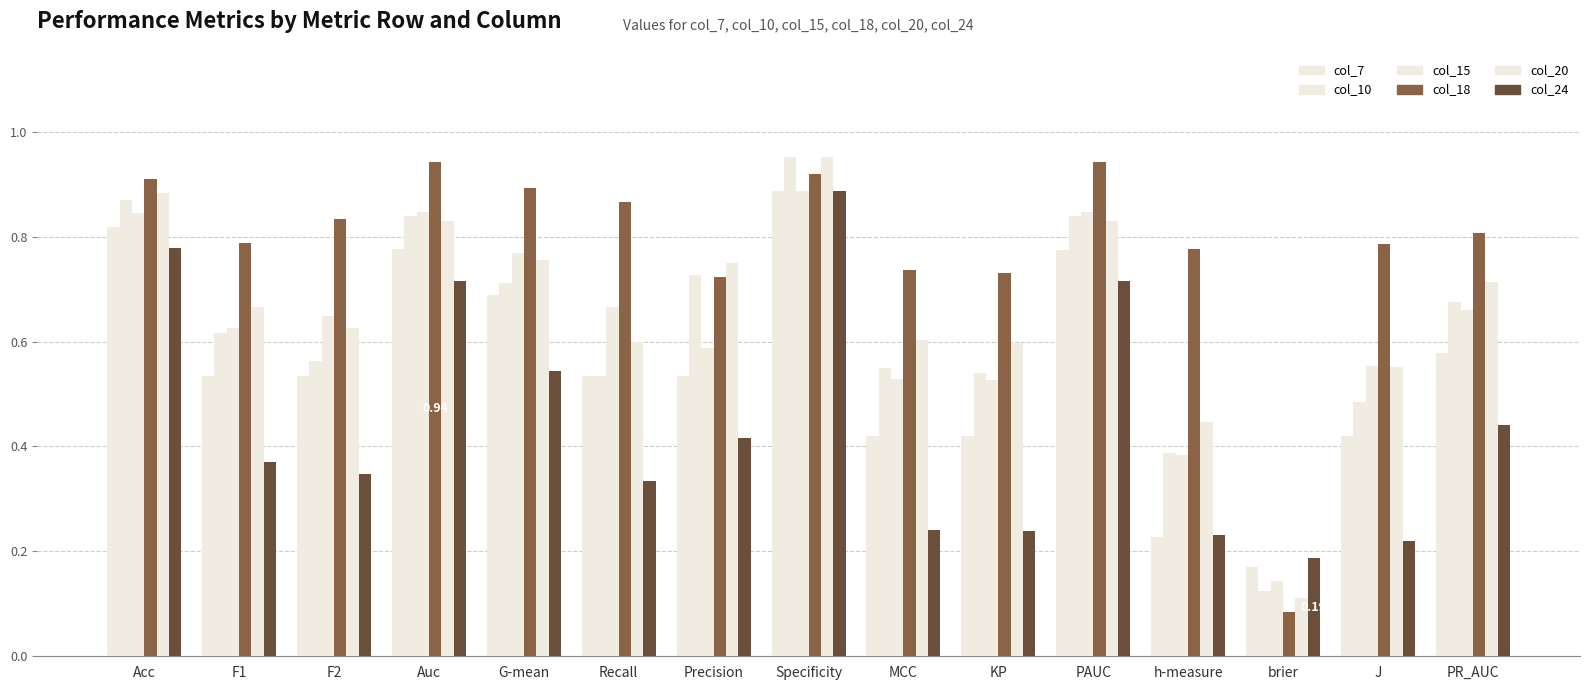

What is the label of the 5th bar from the left?

G-mean